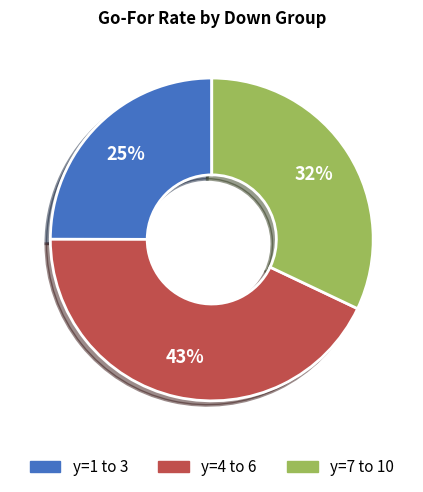

Is the sum of y=7 to 10 and y=4 to 6 greater than half?

Yes